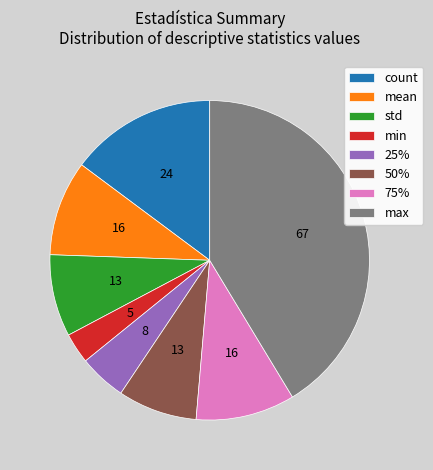

Count the number of slices in the pie.

8